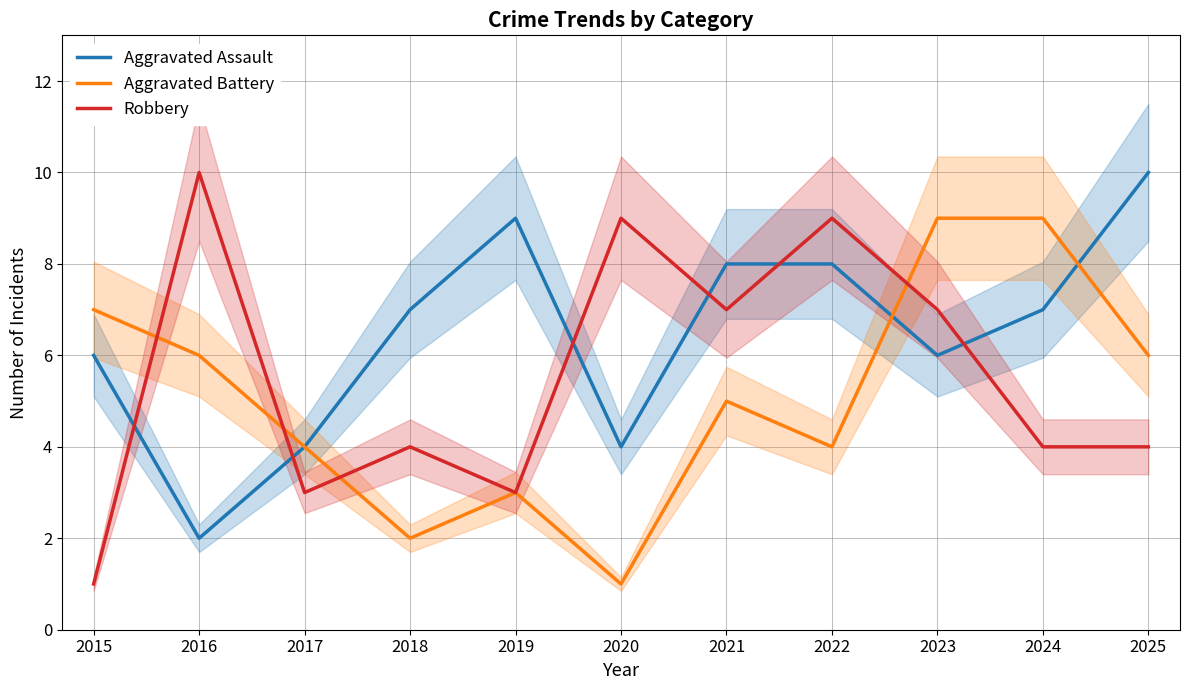

How many interior local valleys does the Robbery series have?

3